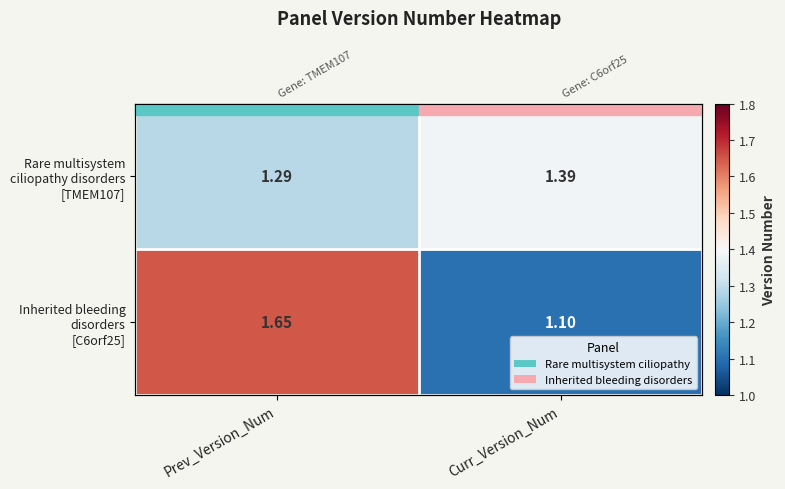

At how many categories does at least one series exceed 1?

2